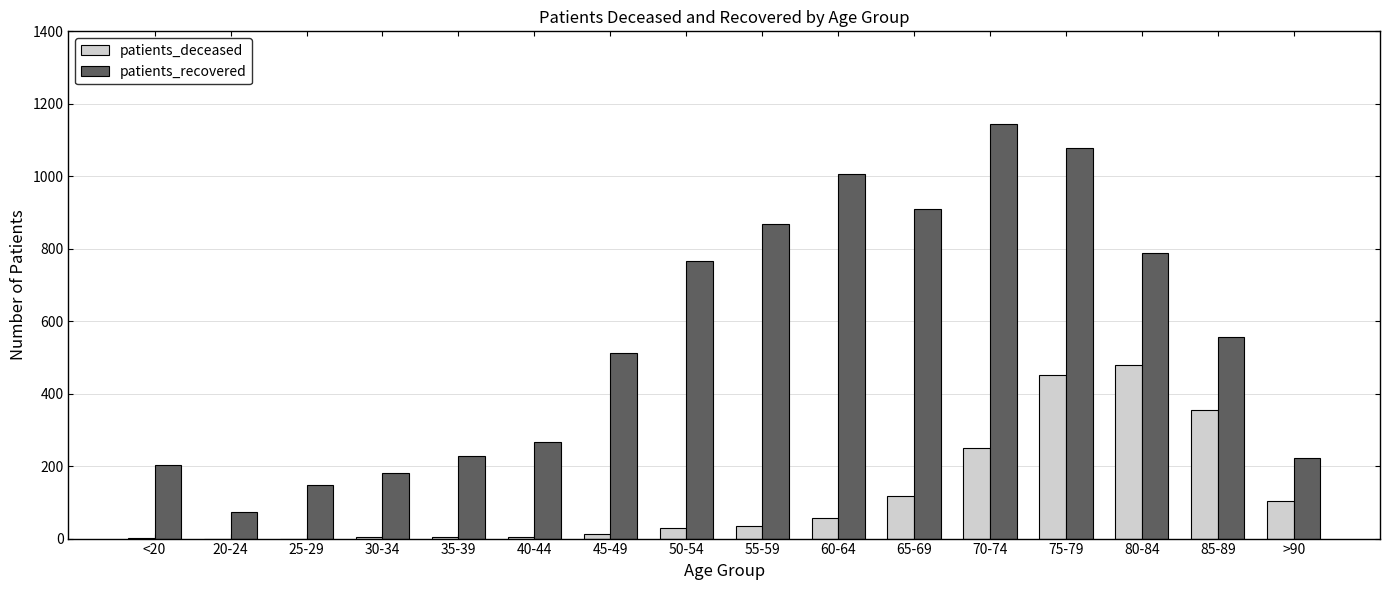

What is the sum of the patients_deceased values at 50-54 and 75-79?

479